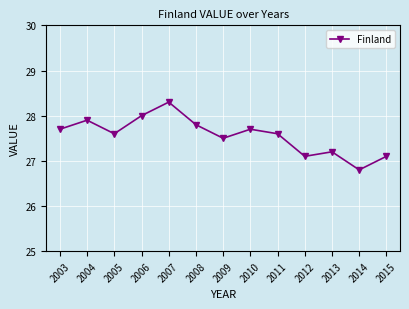

Count the number of data series in this chart.

1